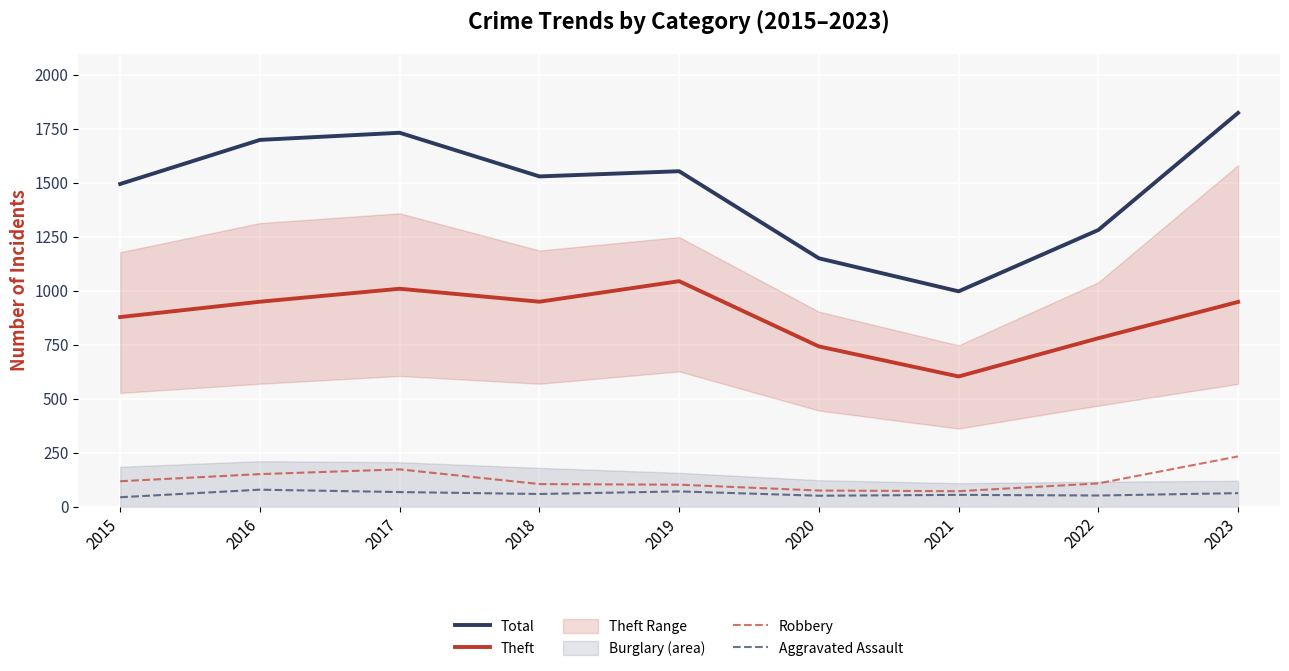

Which category has the highest value in the Total series?

2023